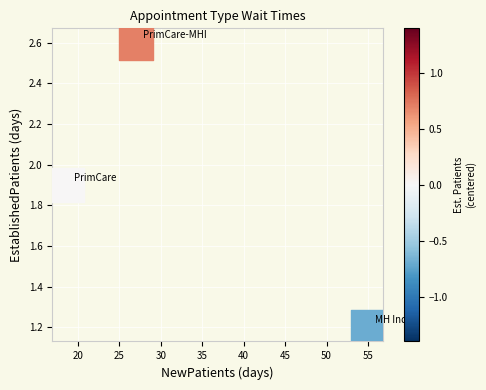

List the coordinates of all points as (Y, X) pairs, reading left to right.

(1.9, 18.7)  (2.6, 27.0)  (1.2, 55.0)